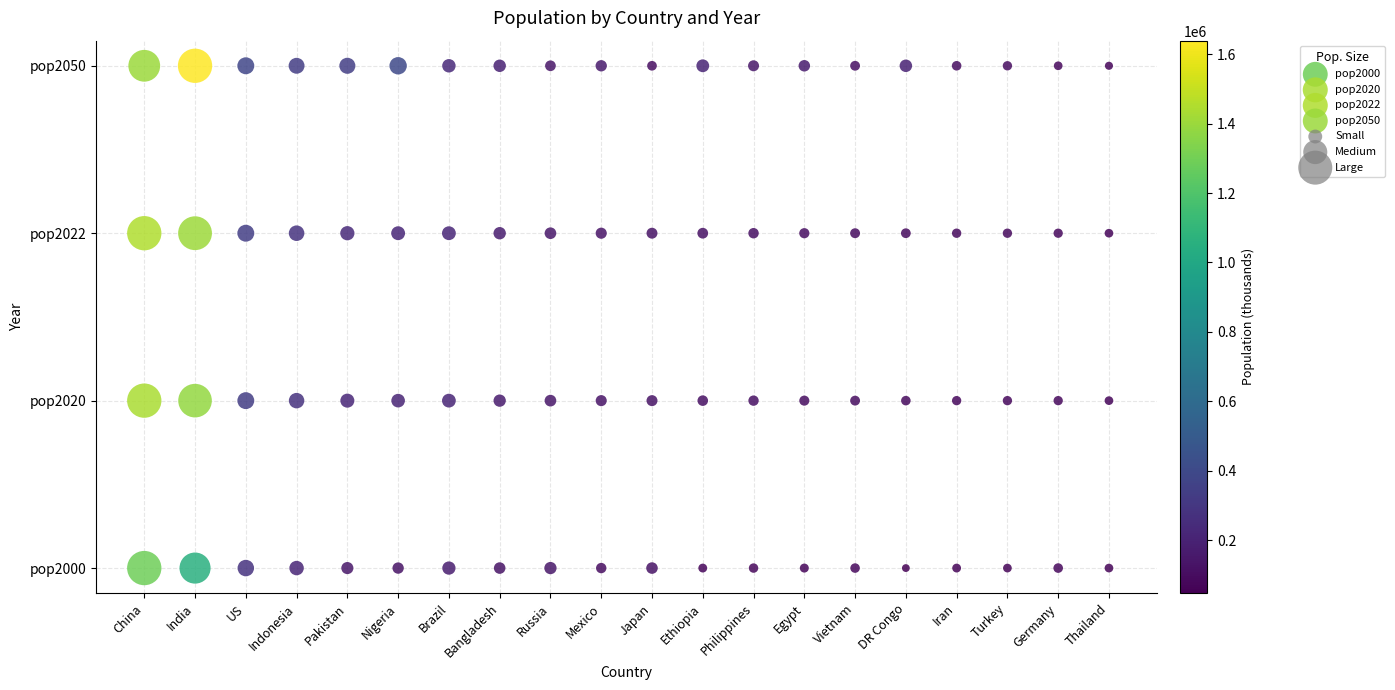

Which series reaches the maximum Y coordinate?

pop2050